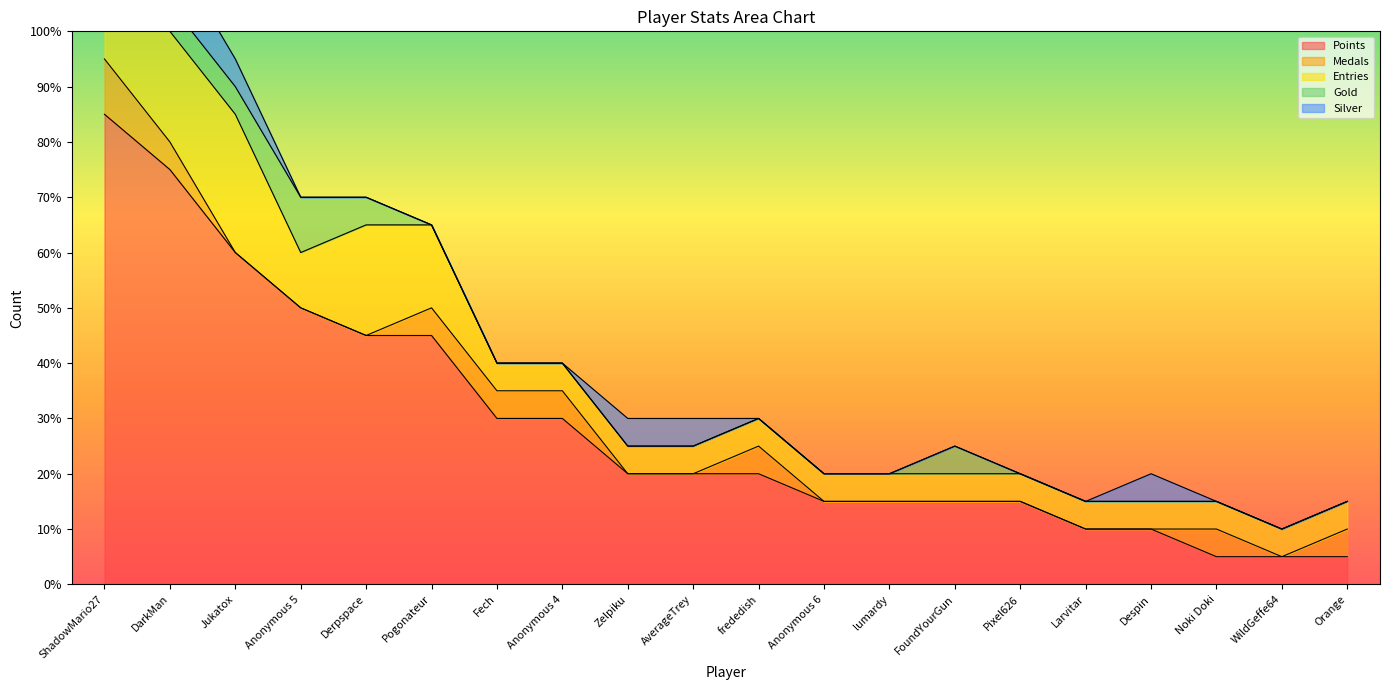

What is the difference between the Points values at lumardy and WildGeffe64?

2